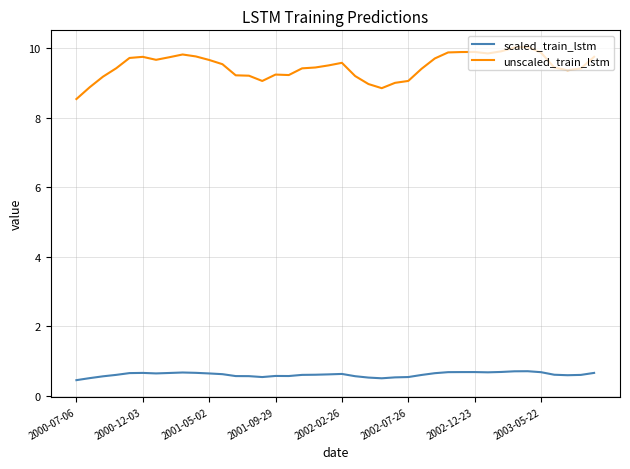

What is the difference between the maximum and minimum values in the unscaled_train_lstm series?

1.5